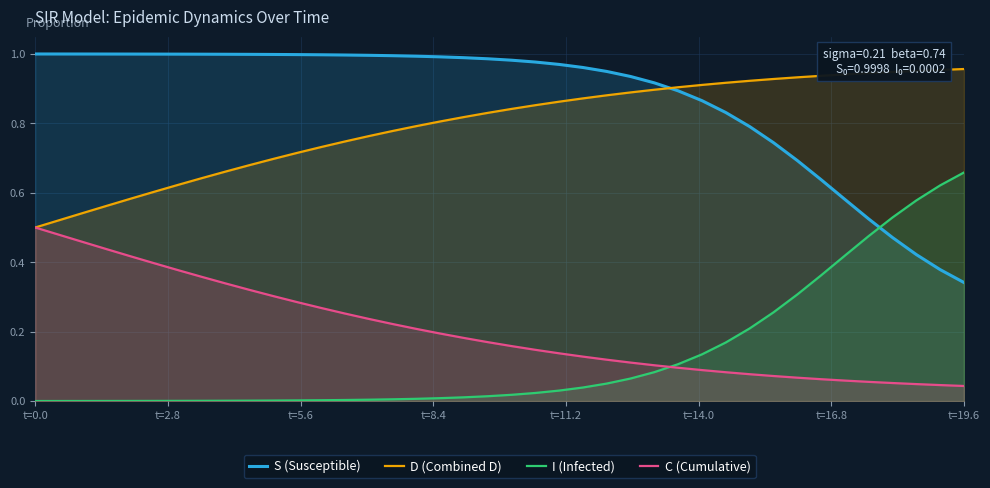

How many times do S (Susceptible) and I (Infected) cross each other?

1